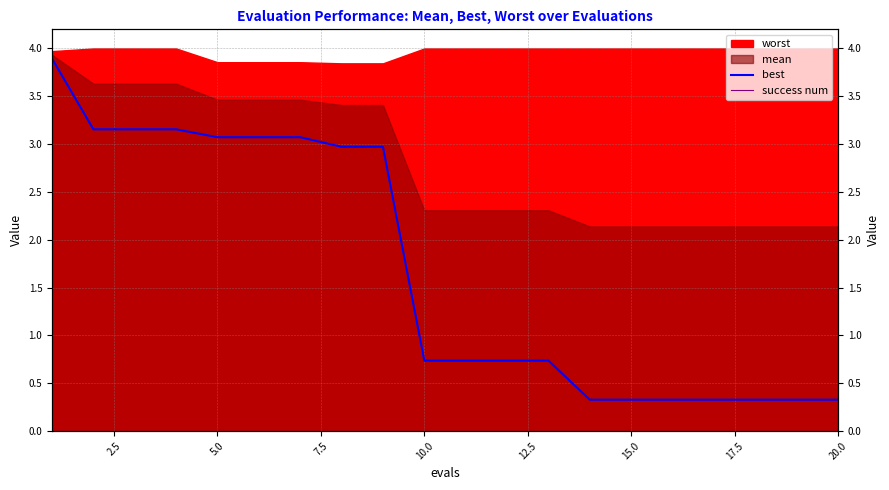

True or false: success num and best intersect in this chart.

False